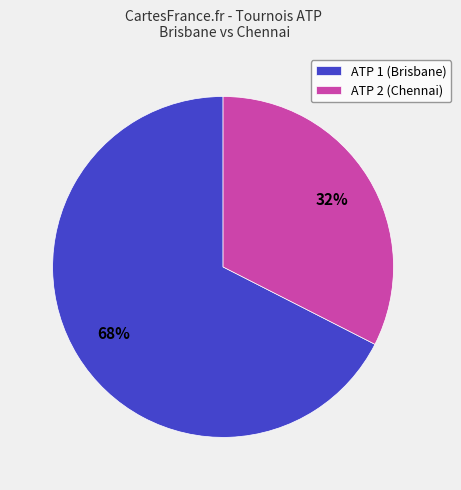

Is there any slice that represents more than half of the pie?

Yes